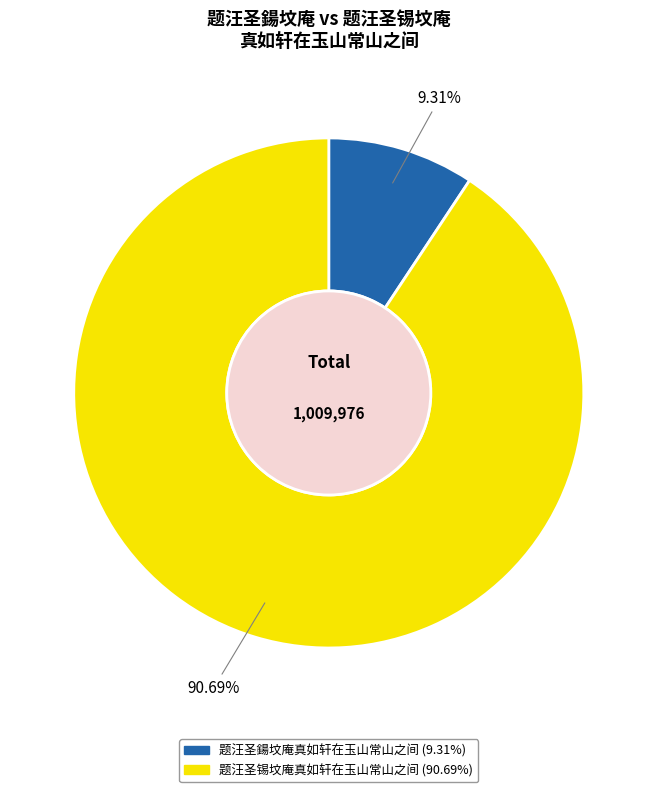

Does any single category account for the majority?

Yes